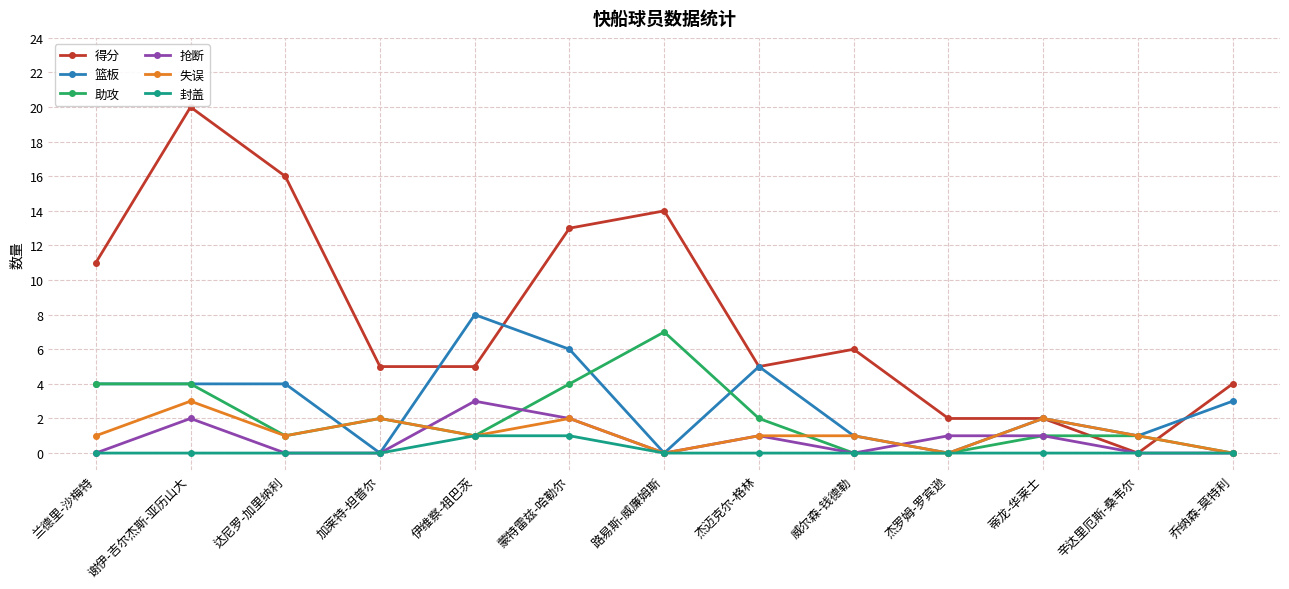

What is the value of the 失误 point at the 12th from the left?

1